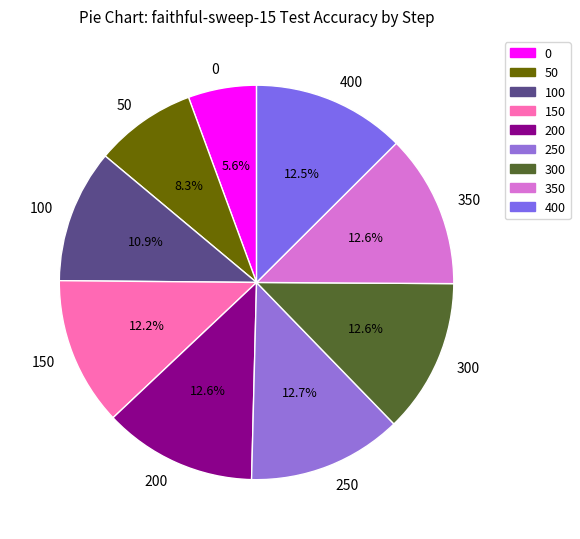

Is it true that 350 is 1% of the pie?

False